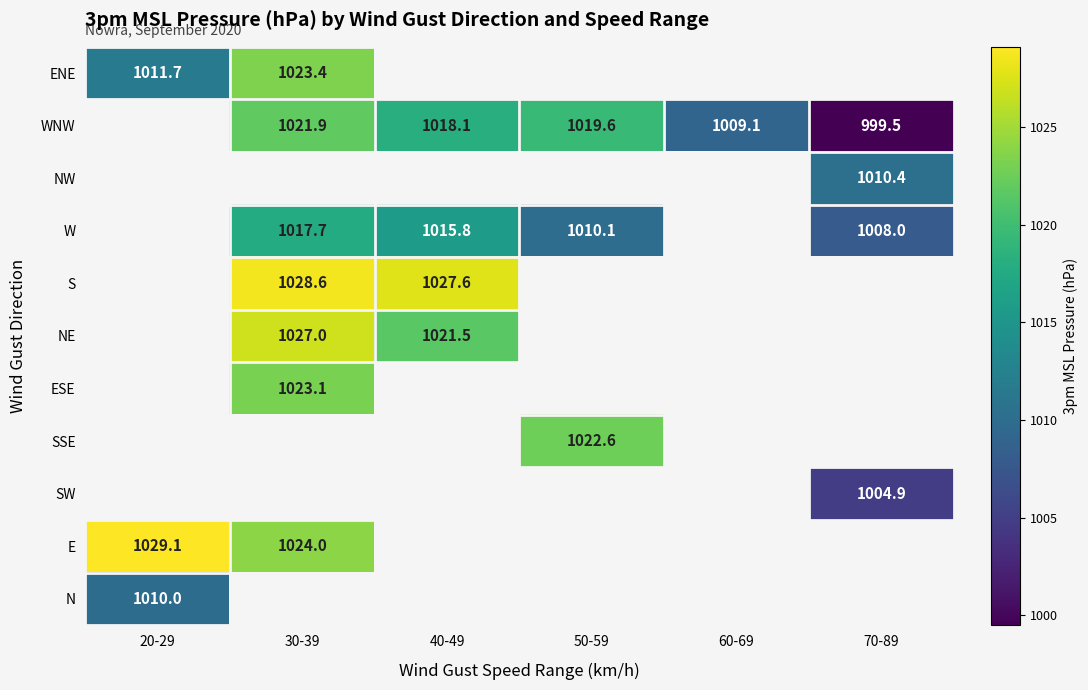

The NE series shows 444.8 at 30-39. True or false?

False